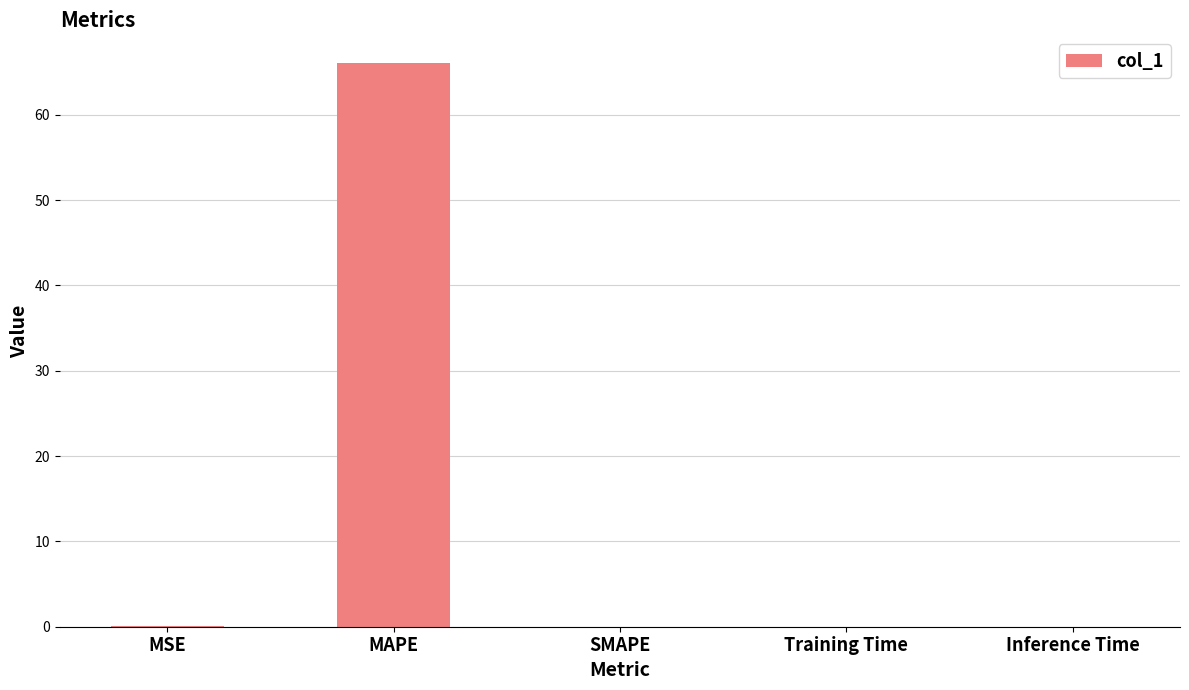

True or false: the data shows 0.0 at Training Time.

True